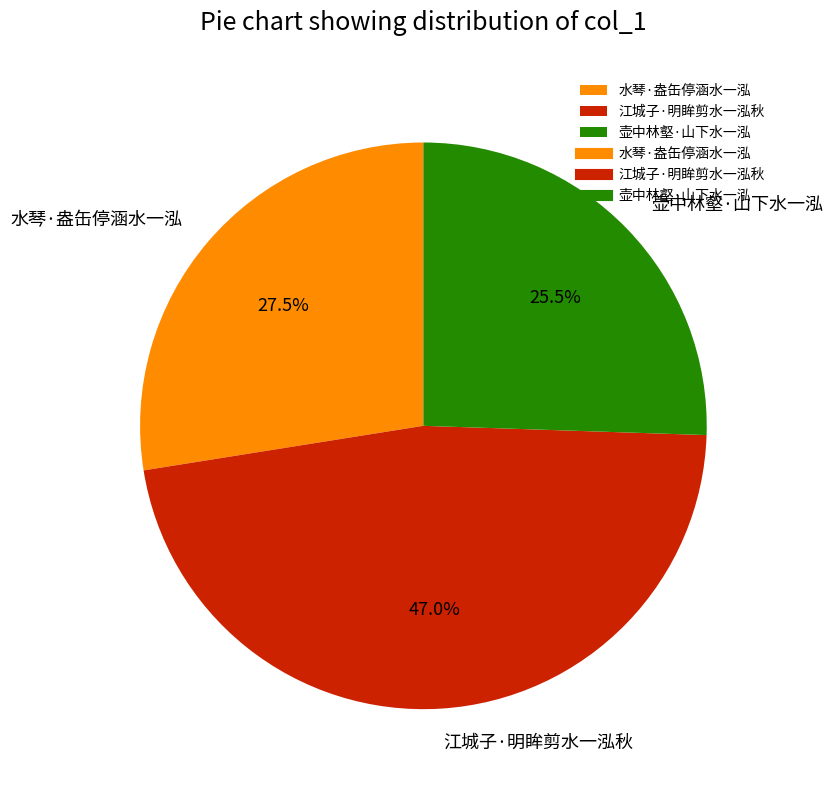

Does 水琴·盎缶停涵水一泓 represent more than half of the total?

No